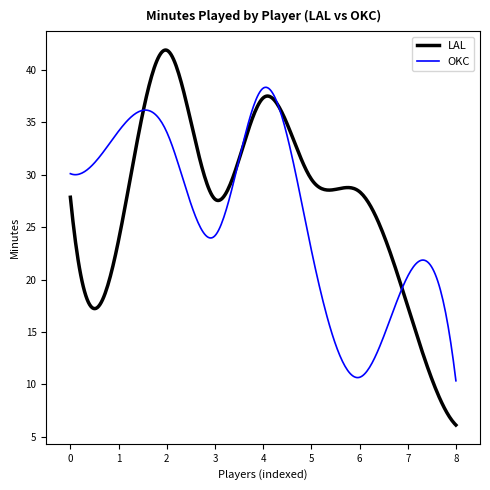

Rank the series by their maximum value, from highest to lowest.

LAL, OKC